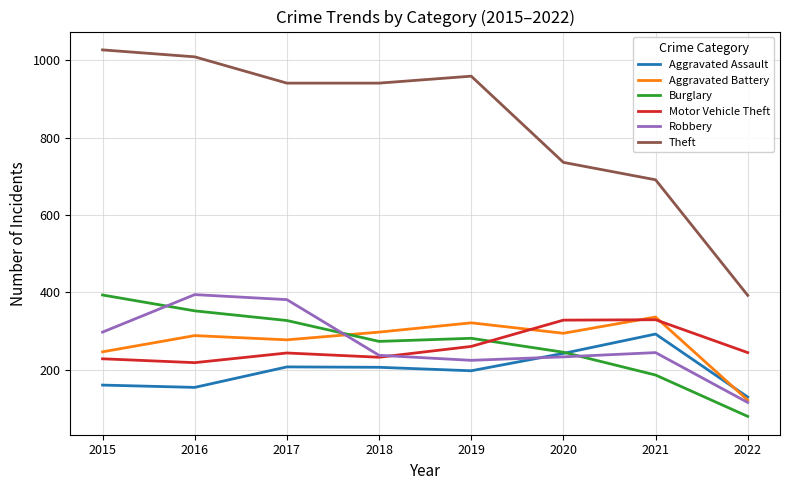

Is it true that Burglary equals 245 at 2020?

True